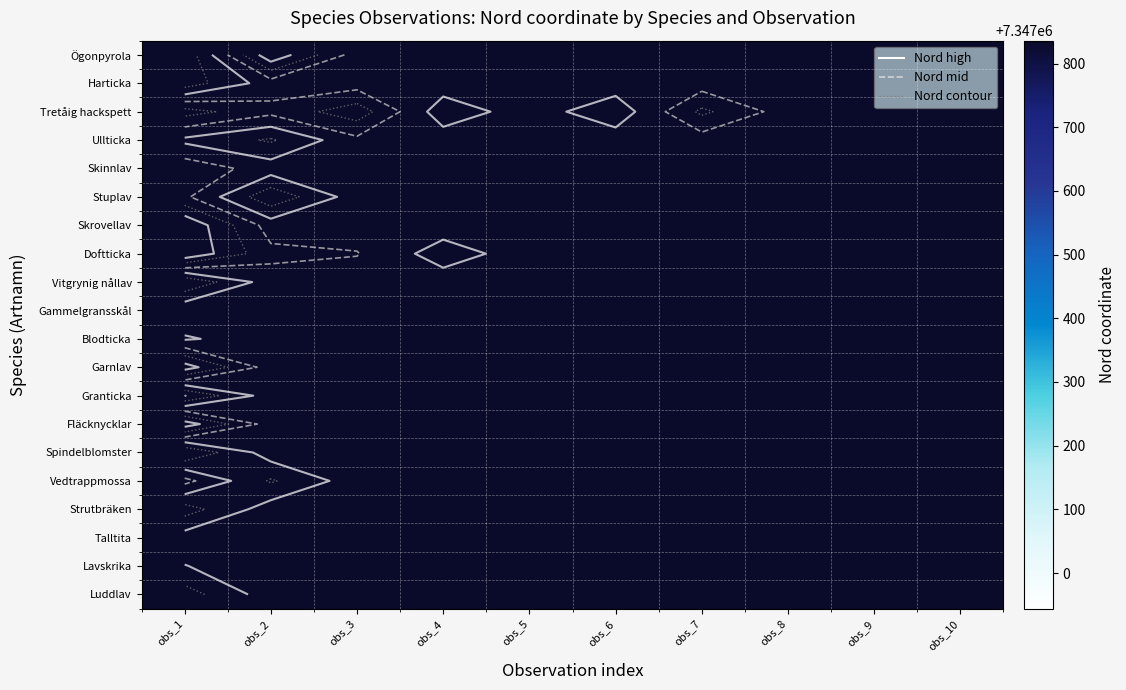

Count the number of data series in this chart.

20